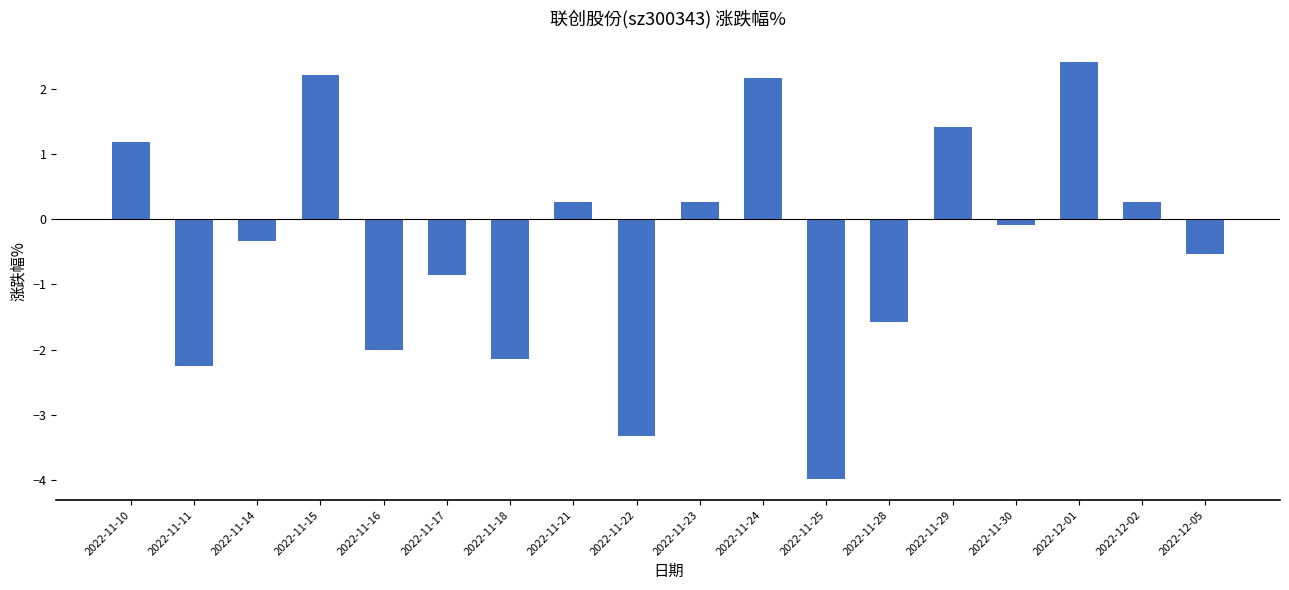

What position from the right is 2022-11-25?

7